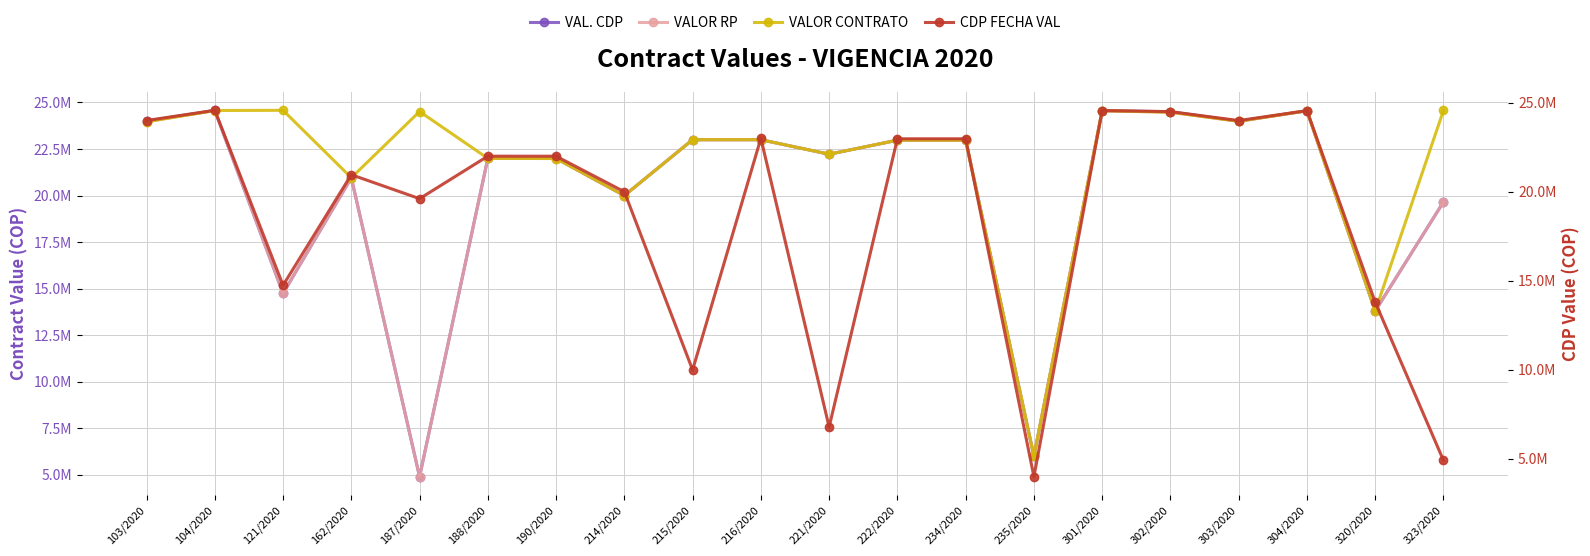

Reading left to right, extract all data points from this chart.

VAL. CDP: 103/2020=24000000.0	104/2020=24572964.3	121/2020=14747090.4	162/2020=20957162.5	187/2020=4902763.8	188/2020=21998046.2	190/2020=21995646.3	214/2020=19999455.4	215/2020=23000000.0	216/2020=23000000.0	221/2020=22221313.3	222/2020=22974200.4	234/2020=22973464.7	235/2020=5999943.3	301/2020=24559744.4	302/2020=24500621.7	303/2020=23995791.3	304/2020=24554544.8	320/2020=13799676.0	323/2020=19656896.0
VALOR RP: 103/2020=23965810.0	104/2020=24568561.4	121/2020=14747090.4	162/2020=20957162.5	187/2020=4902763.8	188/2020=21998046.2	190/2020=21990000.0	214/2020=19999455.4	215/2020=23000000.0	216/2020=23000000.0	221/2020=22221052.6	222/2020=22974200.2	234/2020=22973387.4	235/2020=5999943.4	301/2020=24559182.9	302/2020=24475015.1	303/2020=23989941.3	304/2020=24554117.6	320/2020=13799676.0	323/2020=19656896.0
VALOR CONTRATO: 103/2020=23965810.0	104/2020=24568561.4	121/2020=24578484.0	162/2020=20957162.5	187/2020=24513819.0	188/2020=21998046.2	190/2020=21990000.0	214/2020=19999455.4	215/2020=23000000.0	216/2020=23000000.0	221/2020=22221052.6	222/2020=22974200.2	234/2020=22973387.4	235/2020=5999943.3	301/2020=24559182.9	302/2020=24475015.1	303/2020=23989941.3	304/2020=24554117.6	320/2020=13799676.0	323/2020=24571120.0
CDP FECHA VAL: 103/2020=24000000.0	104/2020=24572964.3	121/2020=14747090.4	162/2020=20957162.5	187/2020=19611055.2	188/2020=21998046.2	190/2020=21995646.3	214/2020=19999455.4	215/2020=9993691.5	216/2020=23000000.0	221/2020=6790245.8	222/2020=22974200.4	234/2020=22973464.7	235/2020=3999962.2	301/2020=24559744.4	302/2020=24500621.7	303/2020=23995791.3	304/2020=24554544.8	320/2020=13799676.0	323/2020=4914224.0